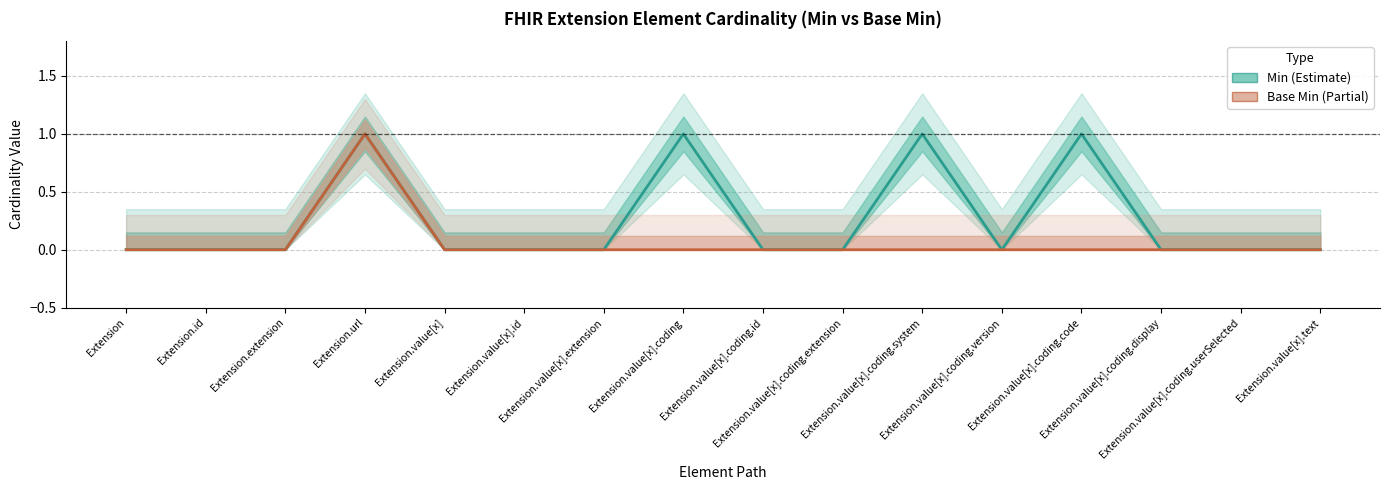

List the labels in order of Min value, smallest first.

Extension, Extension.id, Extension.extension, Extension.value[x], Extension.value[x].id, Extension.value[x].extension, Extension.value[x].coding.id, Extension.value[x].coding.extension, Extension.value[x].coding.version, Extension.value[x].coding.display, Extension.value[x].coding.userSelected, Extension.value[x].text, Extension.url, Extension.value[x].coding, Extension.value[x].coding.system, Extension.value[x].coding.code